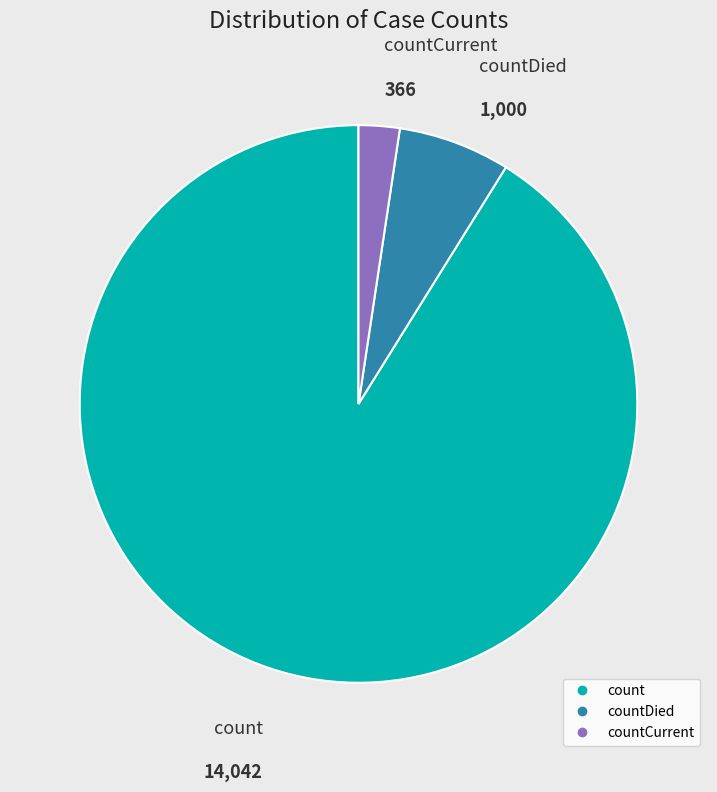

Is there a majority slice in this chart?

Yes